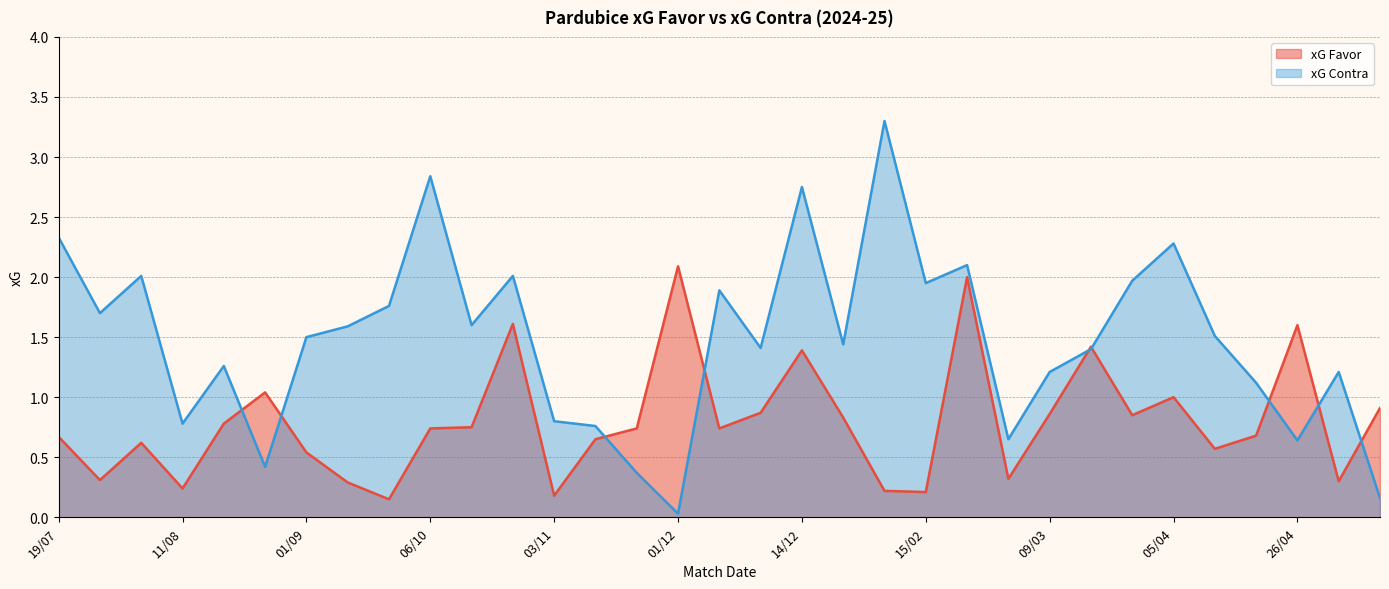

What are all the series names shown in the legend?

xG Favor, xG Contra